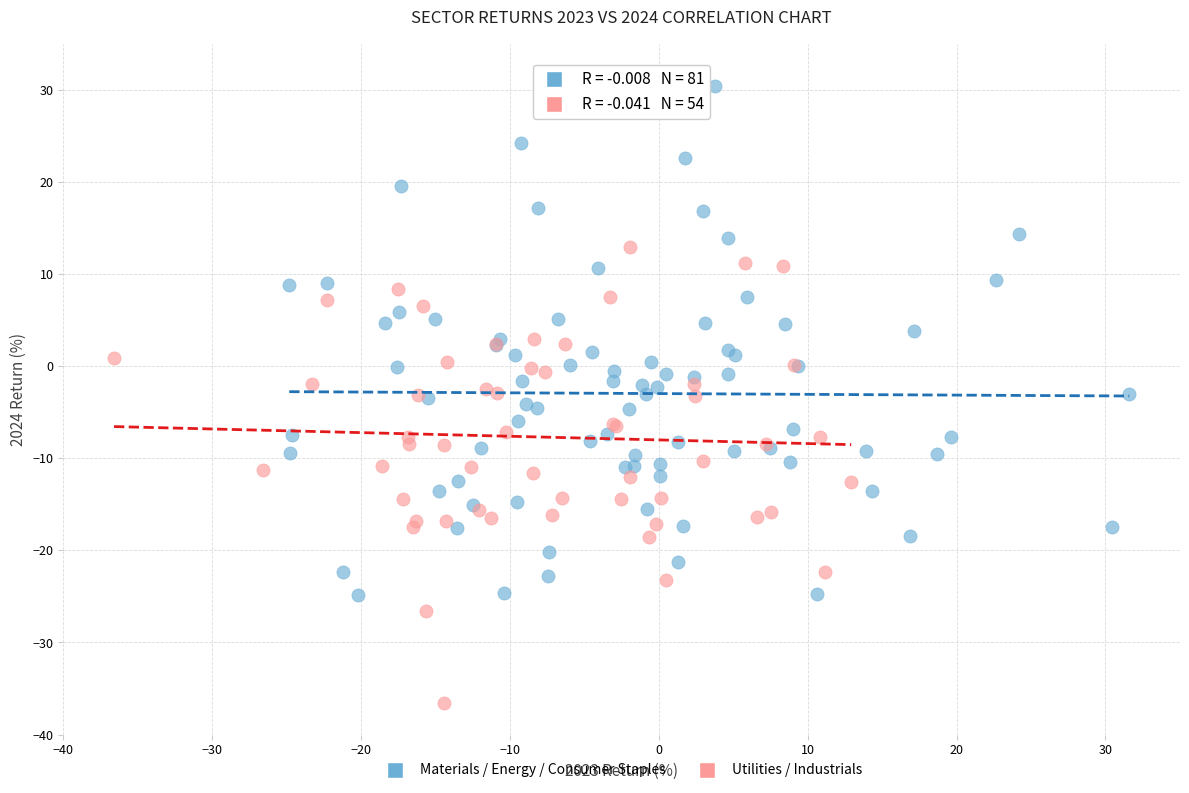

Which series reaches the minimum Y coordinate?

Utilities / Industrials